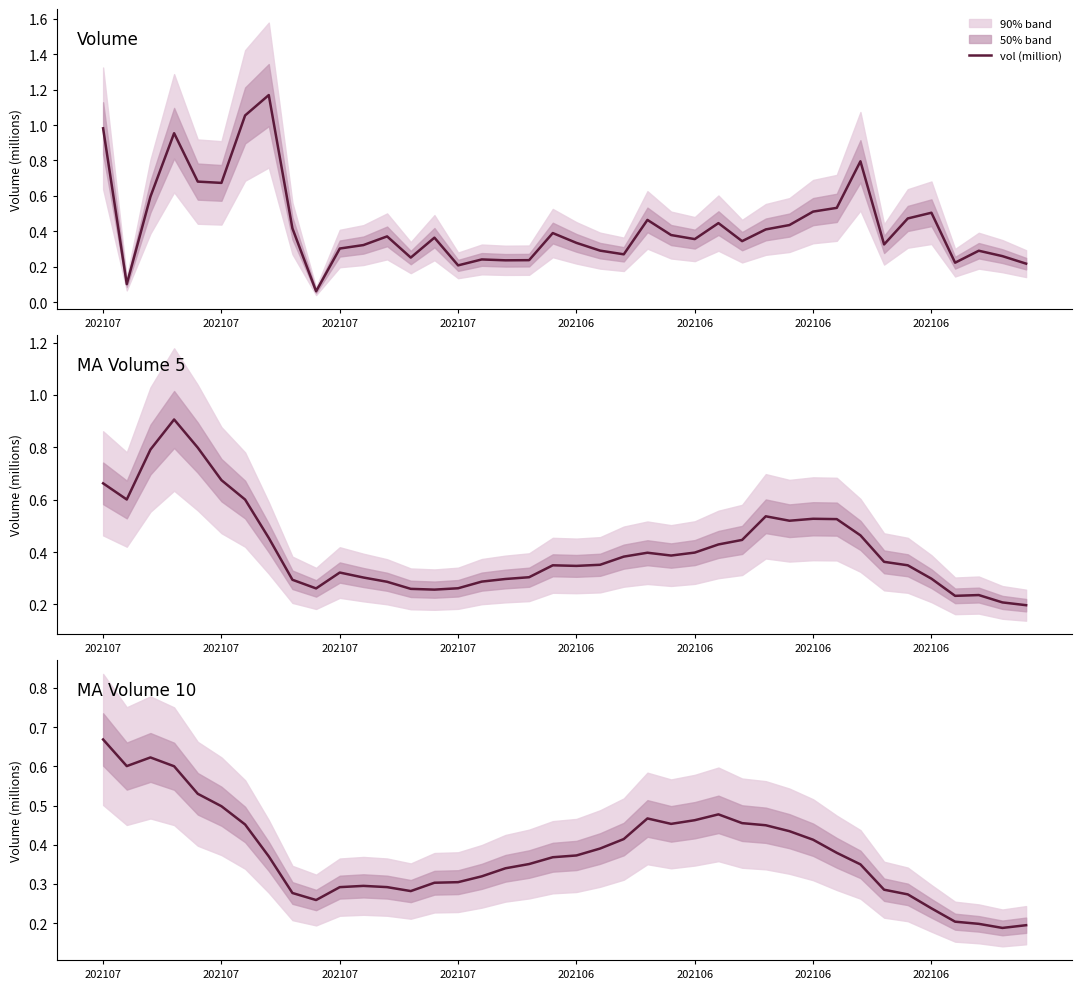

True or false: ma_v_10 (million) and ma_v_5 (million) intersect in this chart.

True